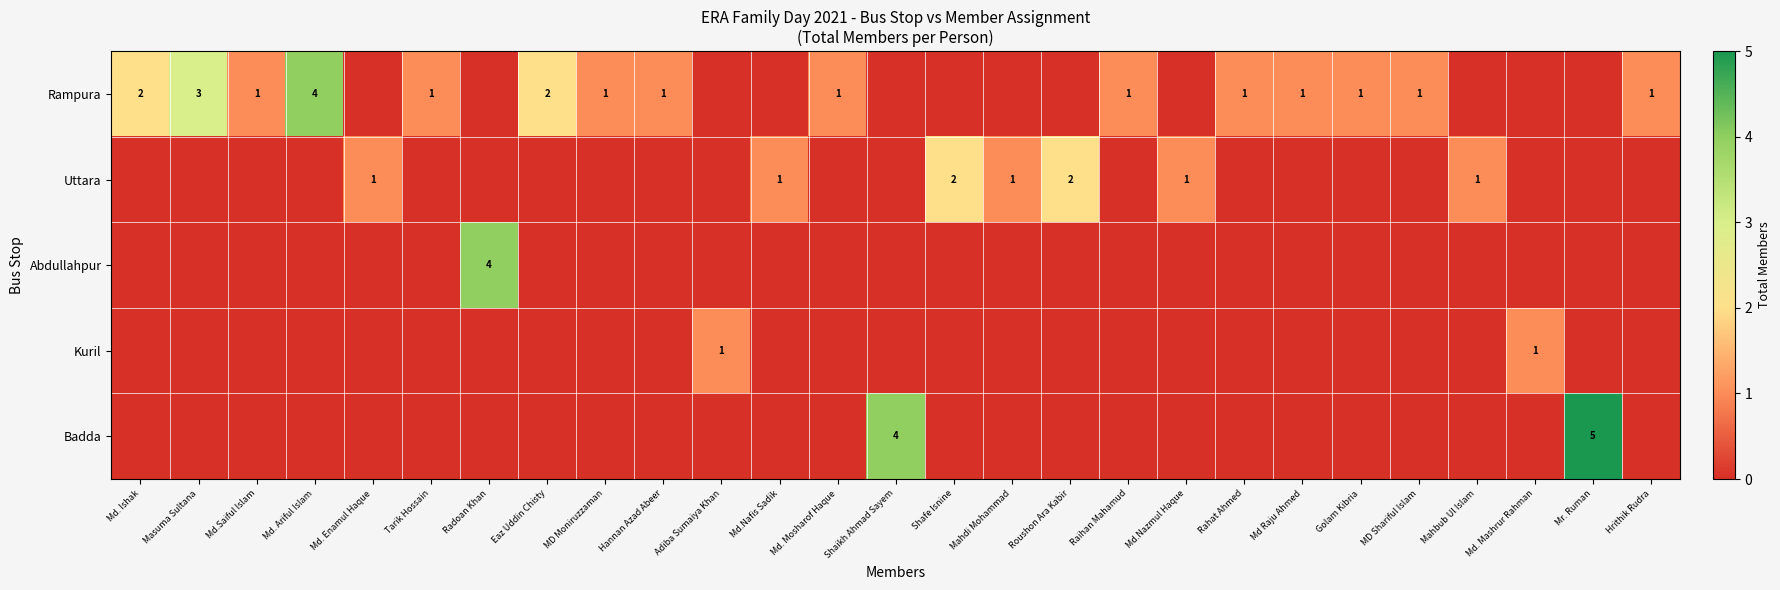

Count the number of data series in this chart.

5